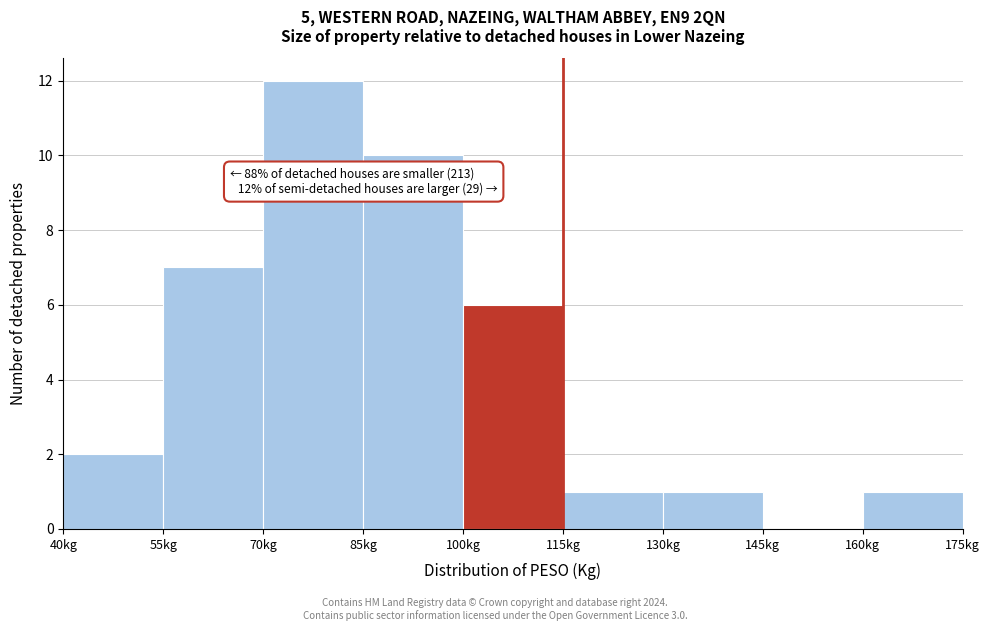

Over which range of the x-axis is the bar tallest?

70 to 85